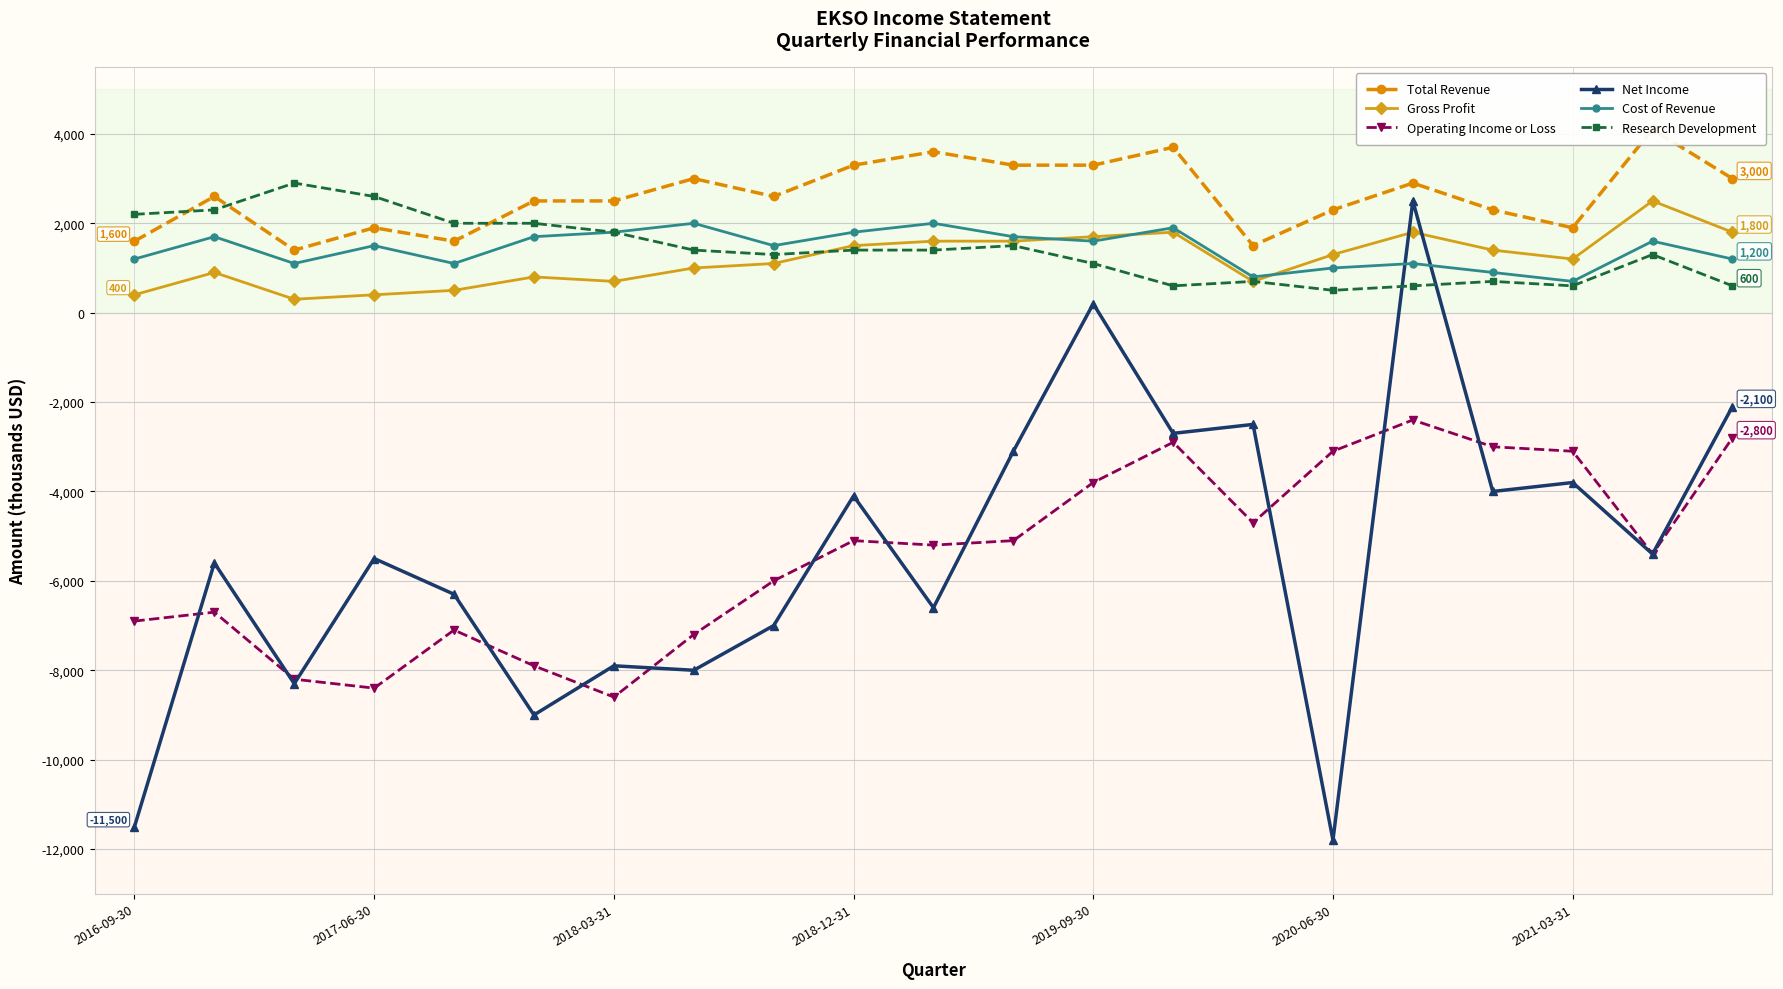

The value of Cost of Revenue at 2016-09-30 is 1200. True or false?

True